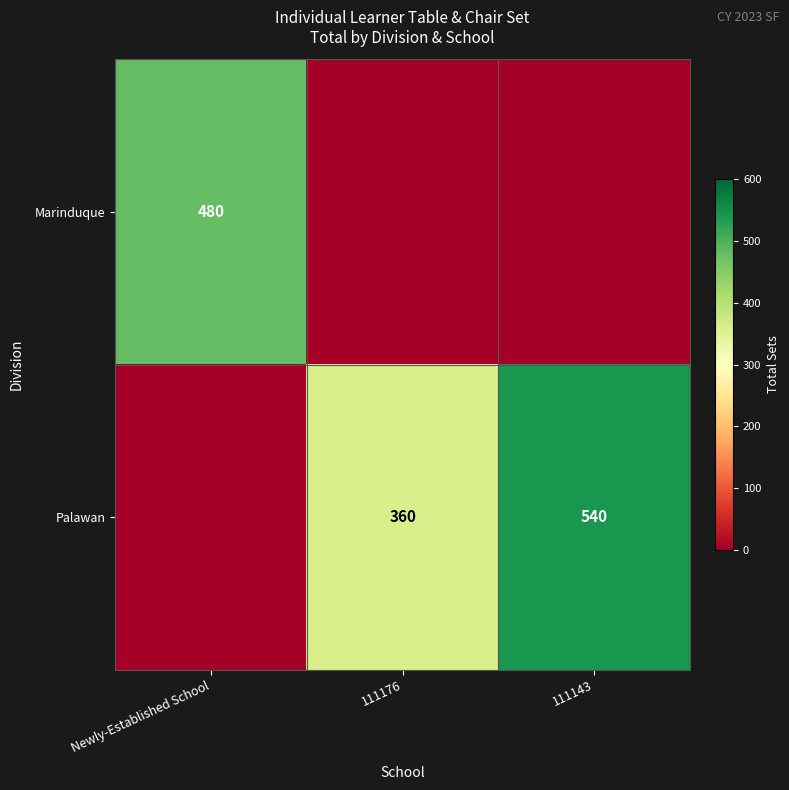

What is the difference between the Palawan values at 111176 and 111143?

180